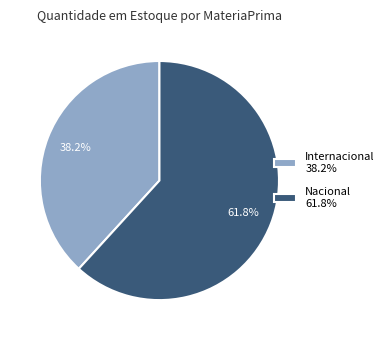

Rank the categories by value from lowest to highest.

Internacional 38.2%, Nacional 61.8%